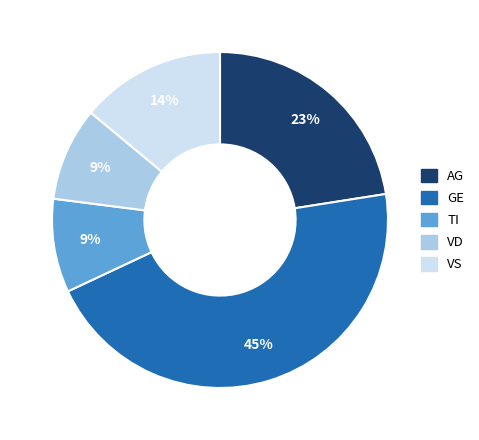

Which category has the biggest portion of the pie?

GE